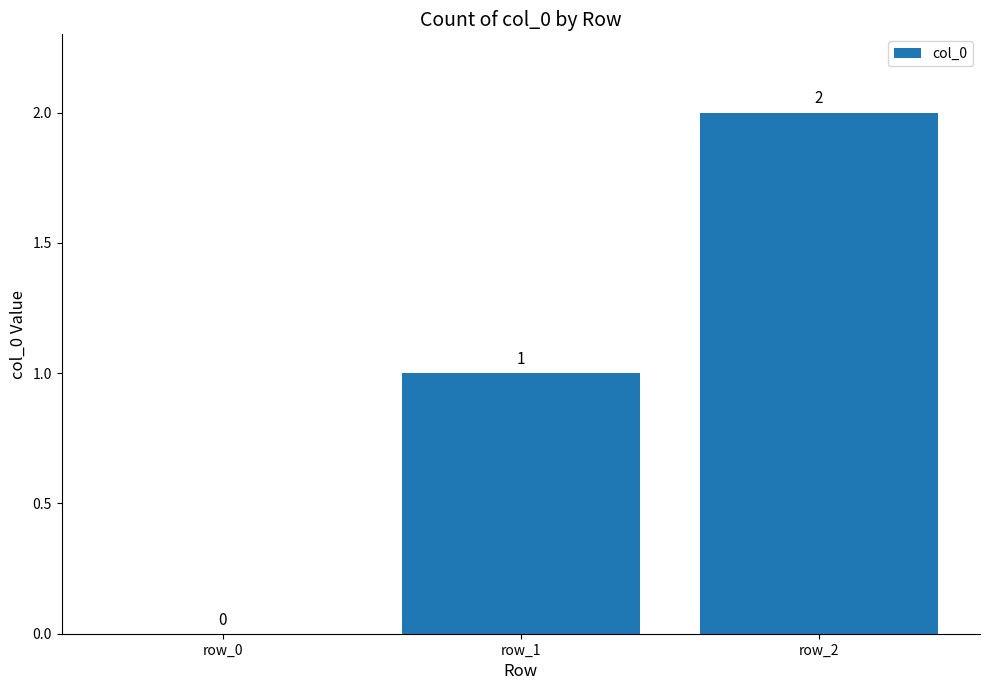

What value does the data have at row_2?

2